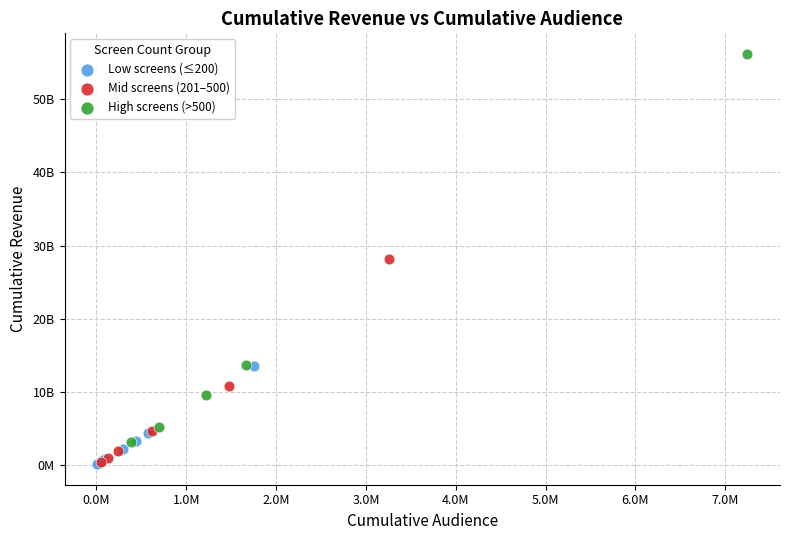

Which series has the largest Y range (max minus min)?

High screens (>500)